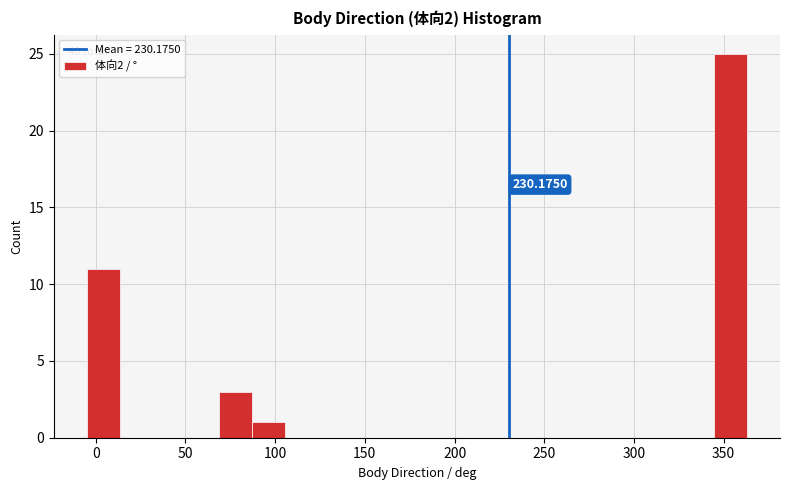

Read against the x-axis, roughly where is the centre of the tallest bar?

355